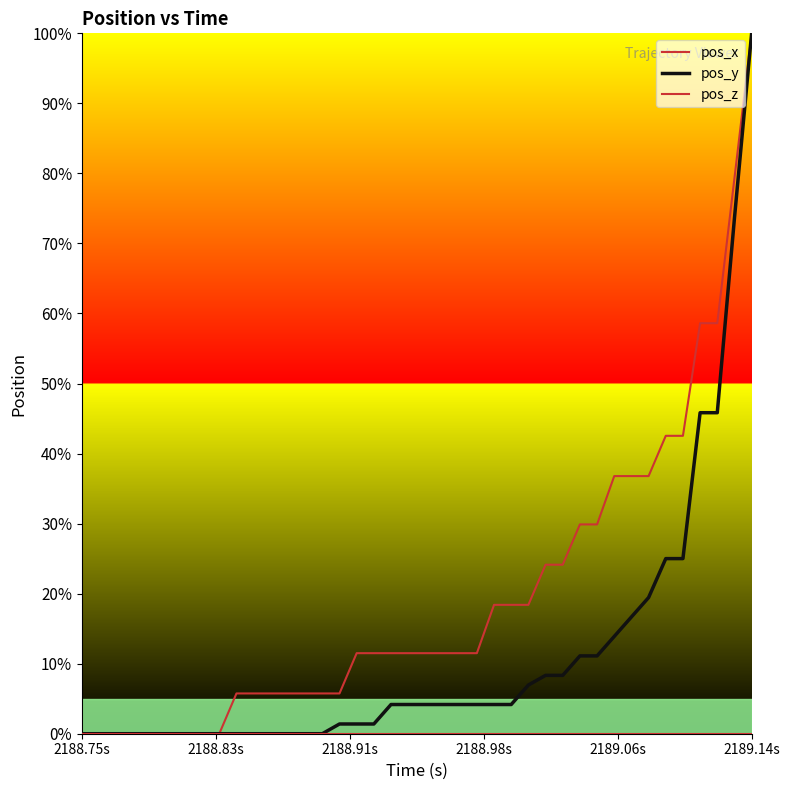

How many lines are shown in the chart?

3